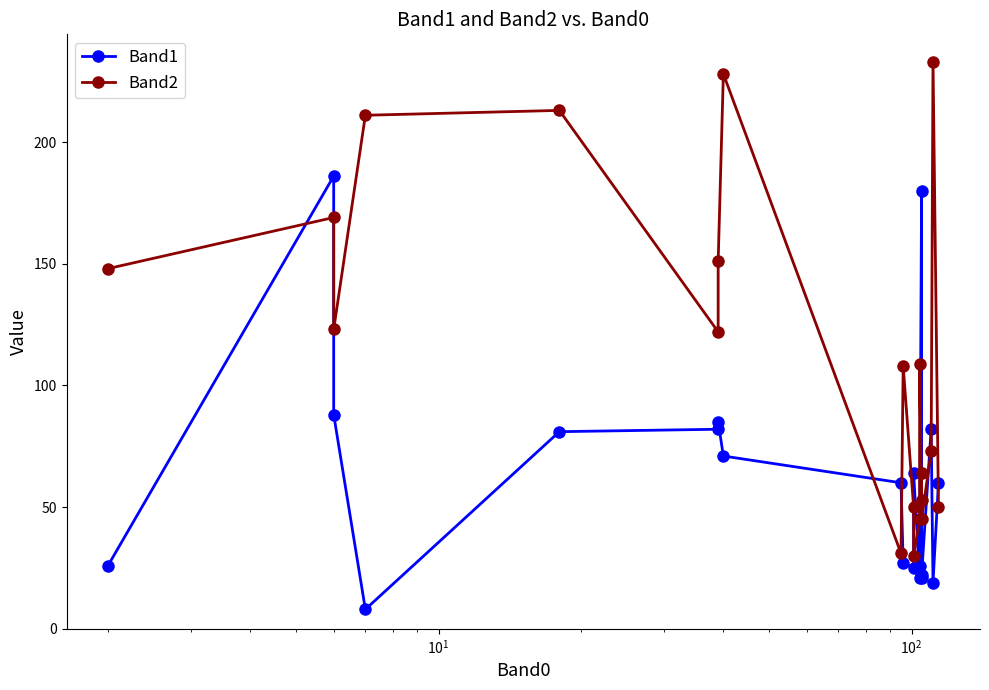

What is the greatest value displayed?

233